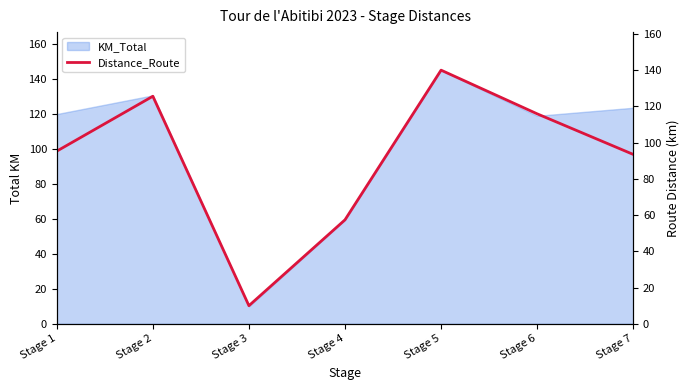

Is it true that the value at Stage 1 is 133.6?

False